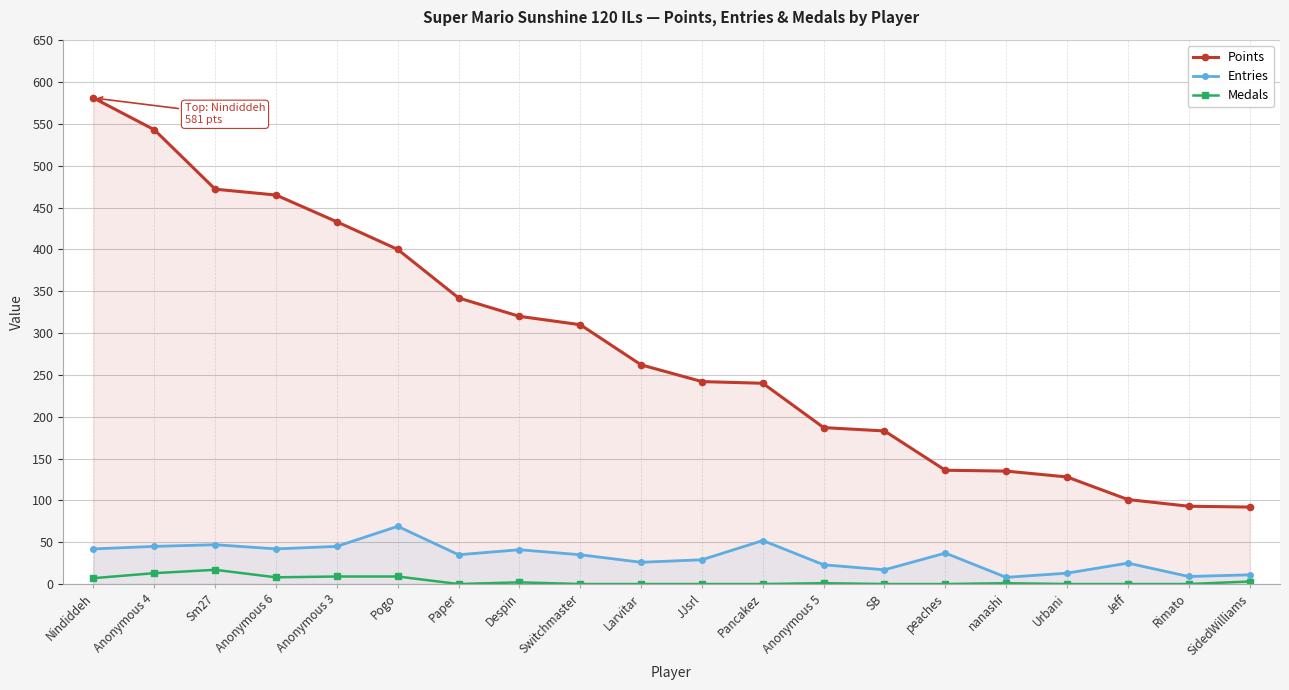

How many values in the Points series exceed 262?

9